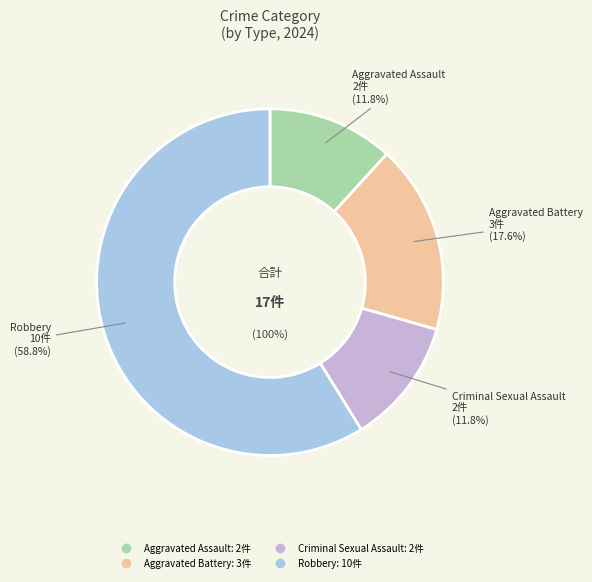

Does Robbery represent more than half of the total?

Yes